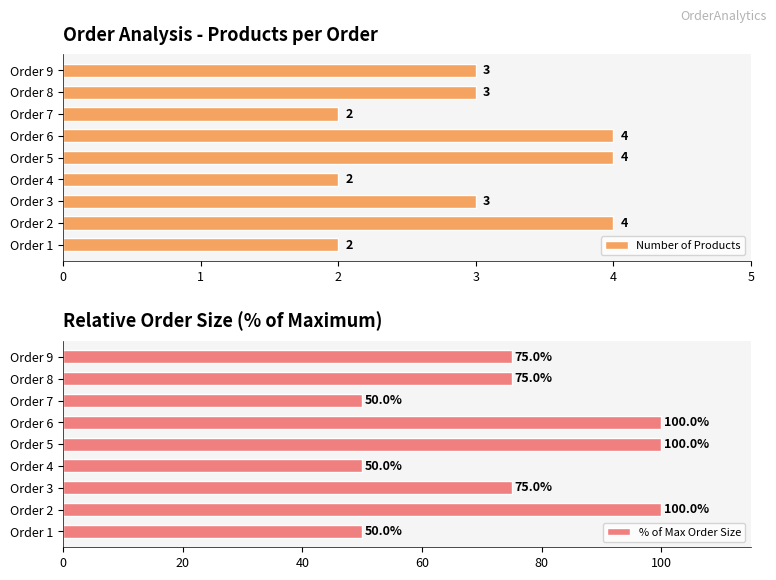

What is the difference between the maximum and minimum values in the % of Max Order Size series?

50